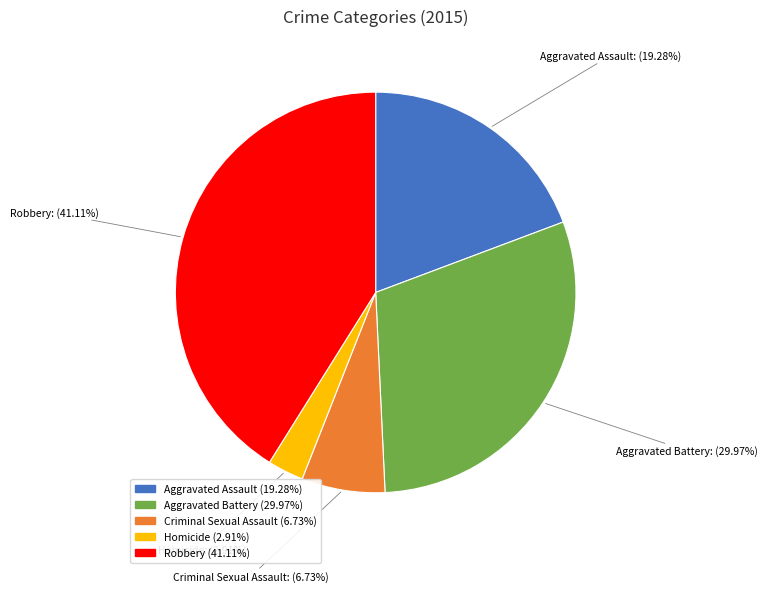

Which has a higher value, Aggravated Battery or Aggravated Assault?

Aggravated Battery